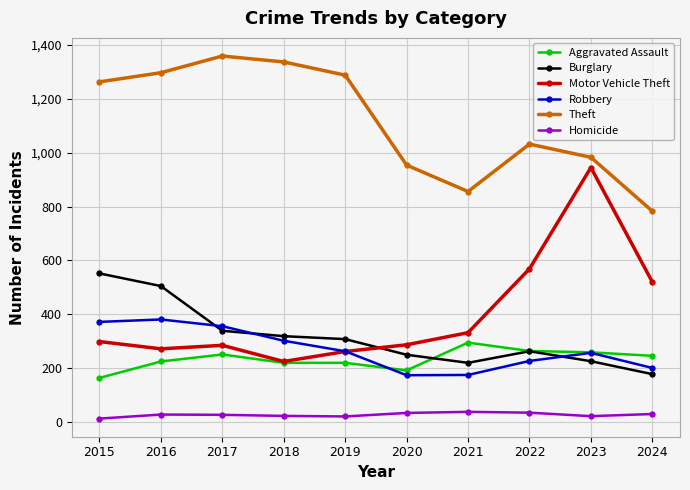

The value of Burglary at 2015 is 123. True or false?

False